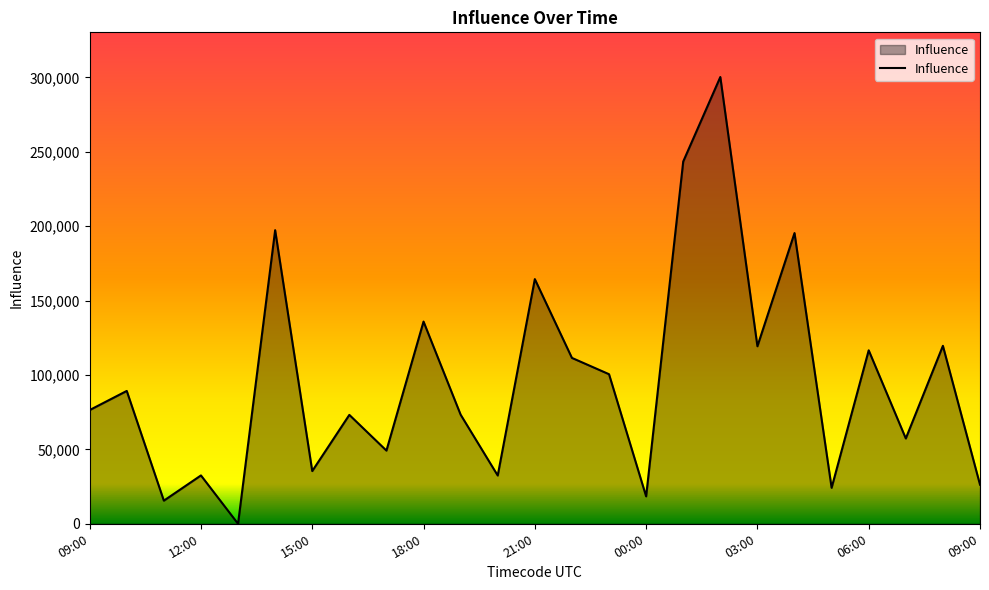

What is the difference between the maximum and minimum values?

300320.8